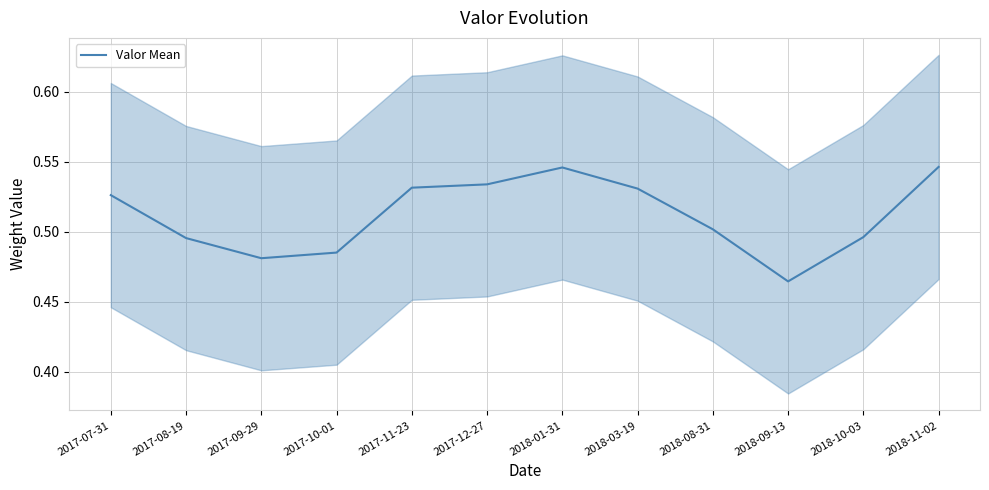

What is the label of the 1st point from the left?

2017-07-31